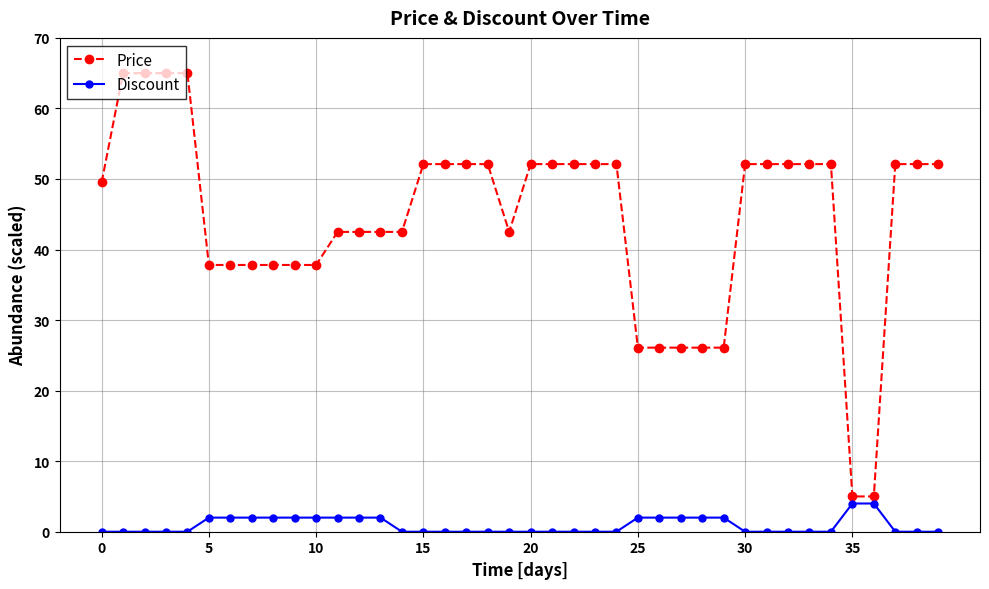

Which series has the widest spread of values?

Price